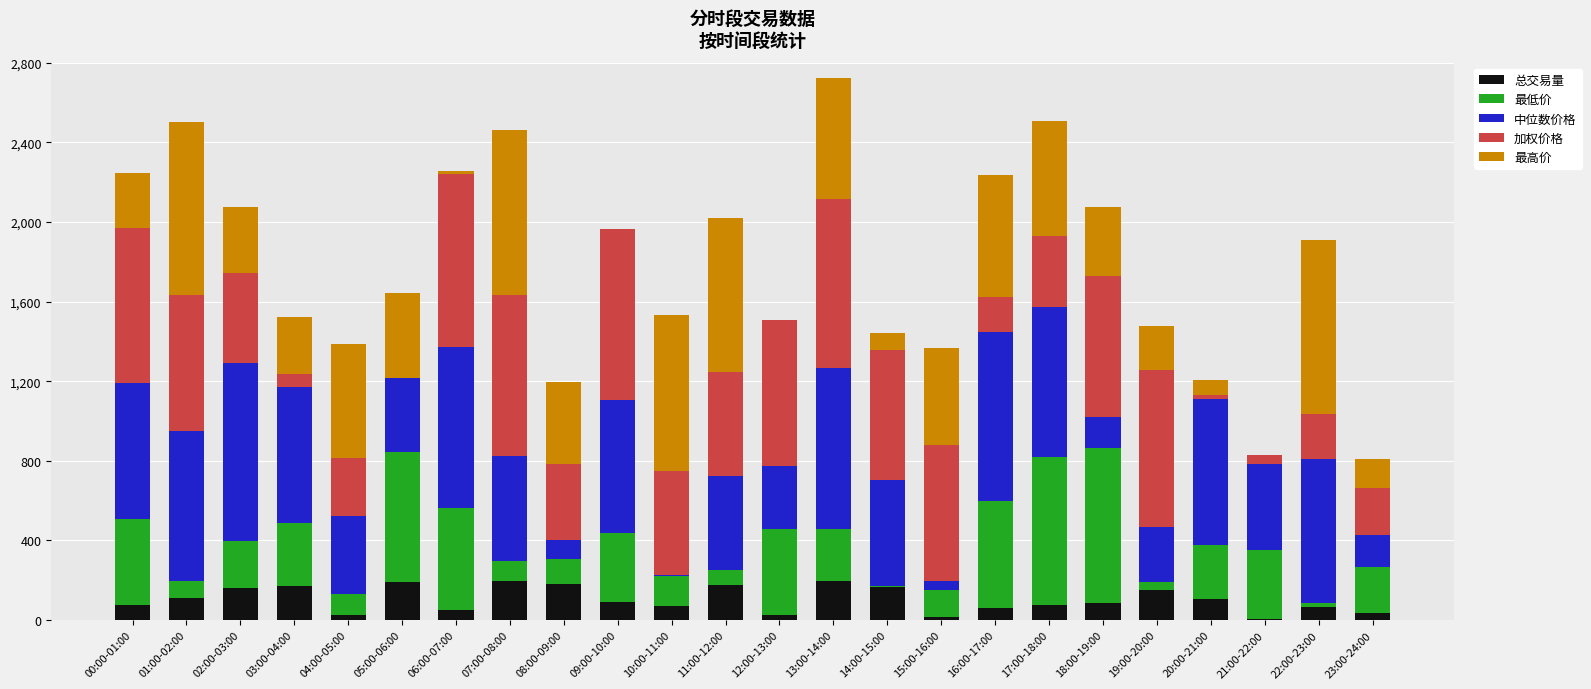

What is the highest value of the 总交易量 series?

196.8